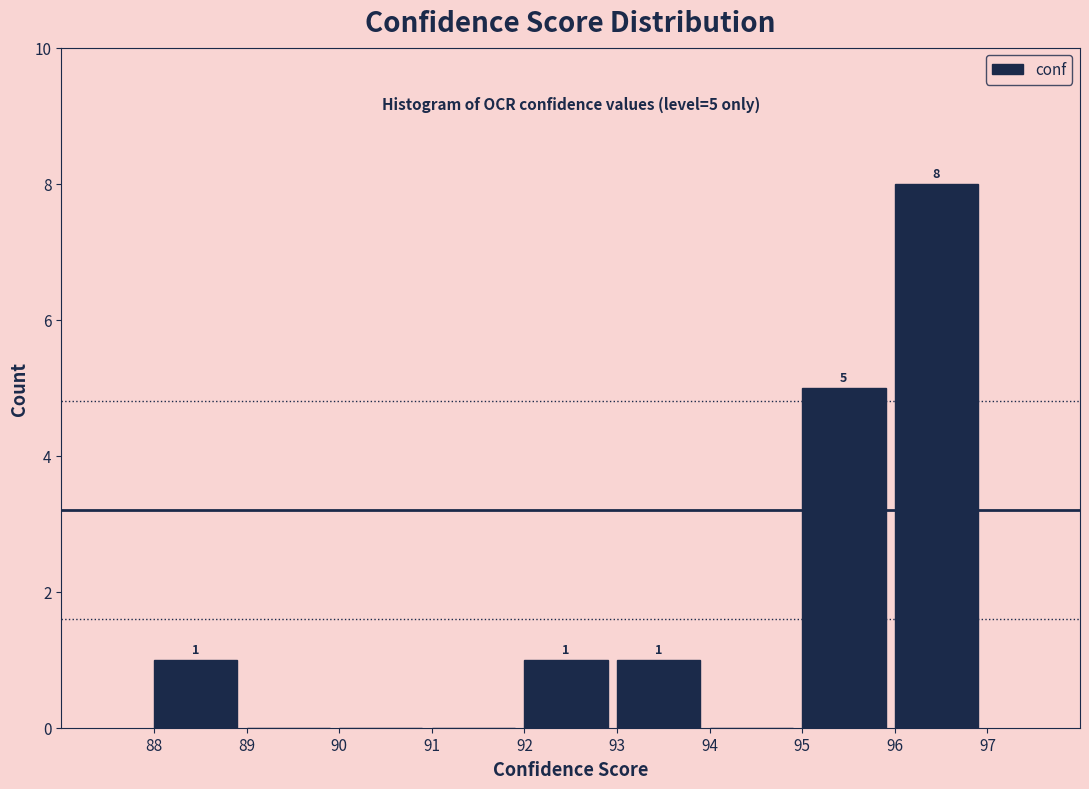

Which range on the x-axis has the tallest bar?

96 to 97